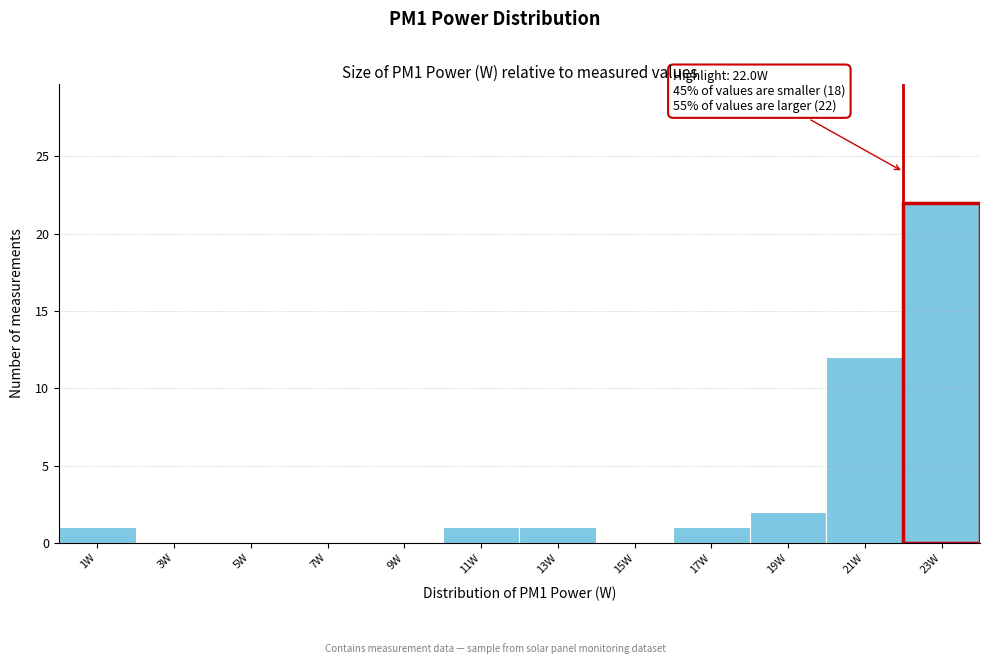

Over which range of the x-axis is the bar tallest?

22 to 24